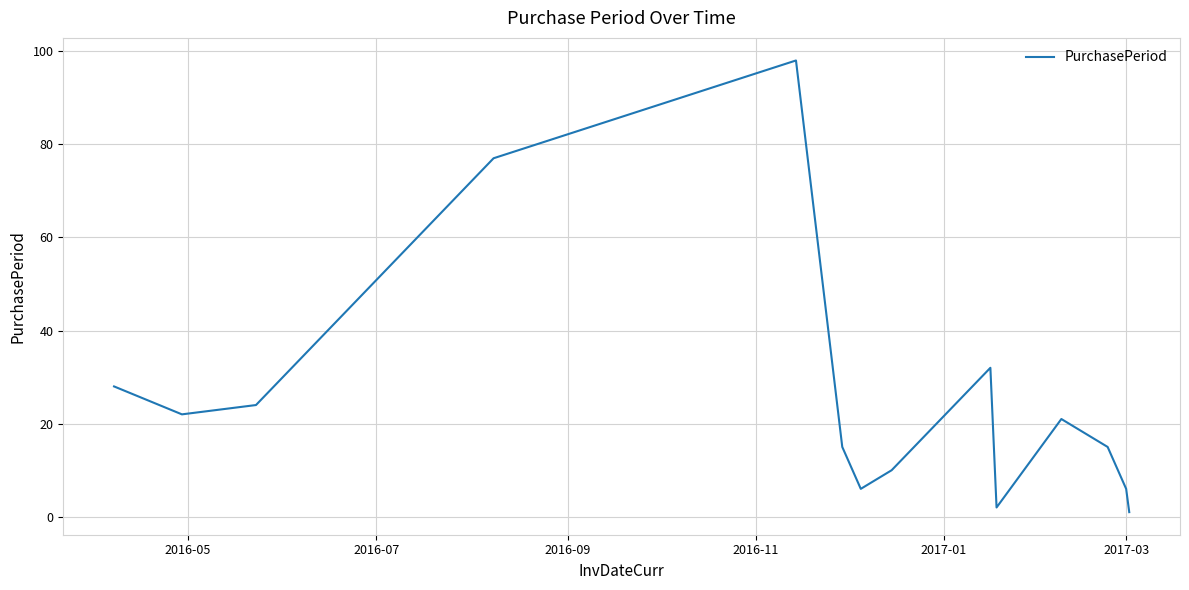

How many lines are shown in the chart?

1